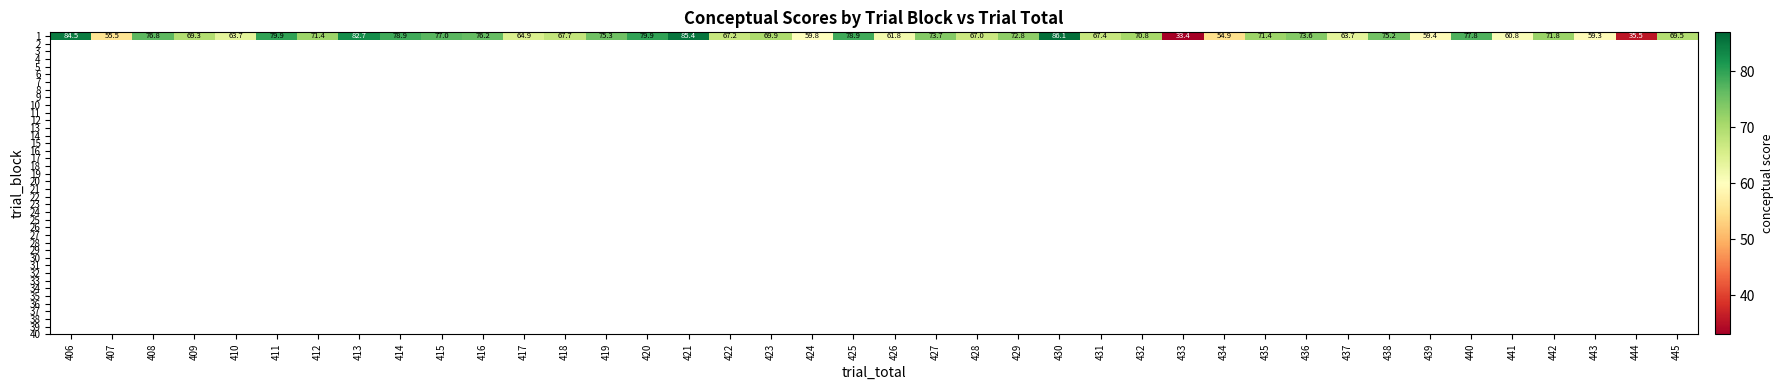

What is the difference between the maximum and minimum values?

52.7